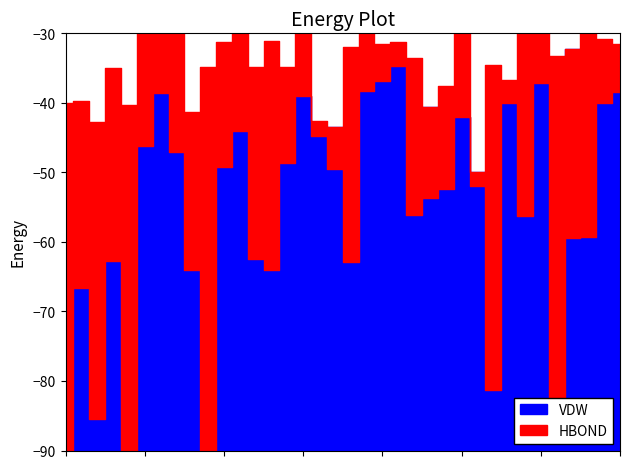

What is the spread (max minus min) of values at 107?

0.2